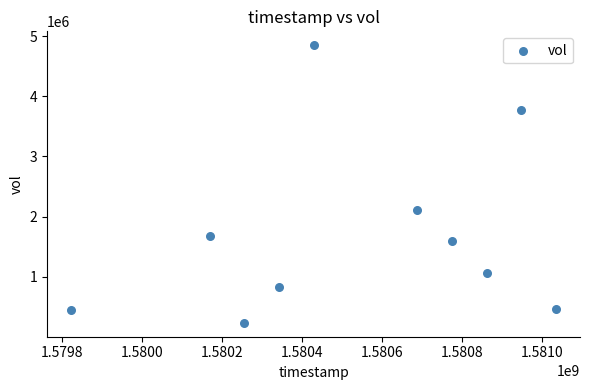

What Y value in the scatter plot is closest to 2541850?

2117100